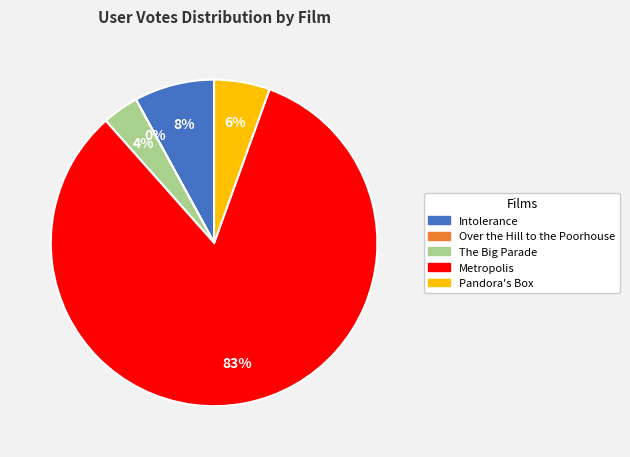

Is the sum of Pandora's Box and Intolerance greater than half?

No